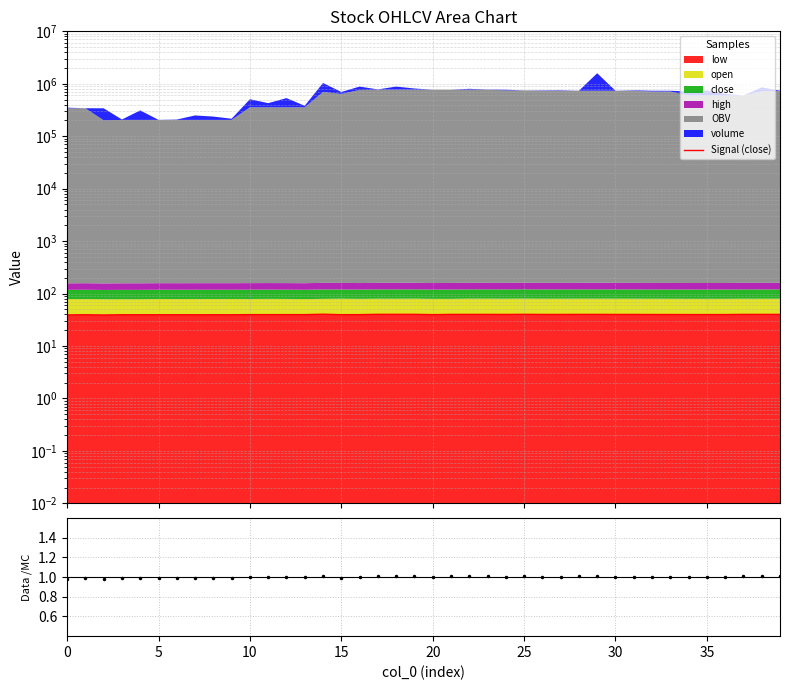

Does the chart have visible grid lines?

Yes